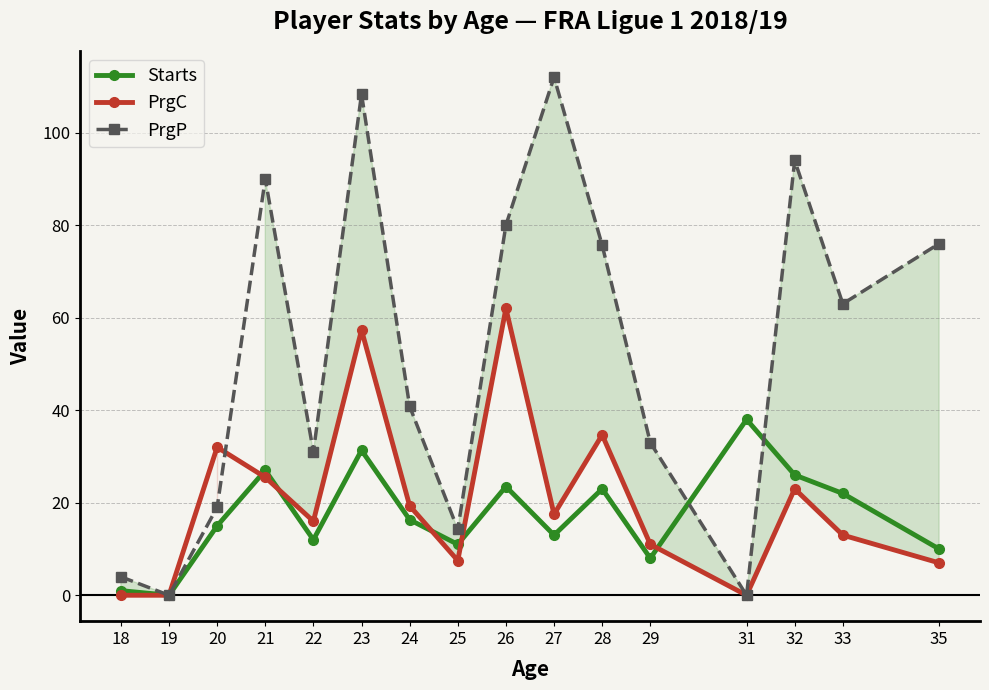

What is the value of the Starts point at the 12th from the left?

8.0